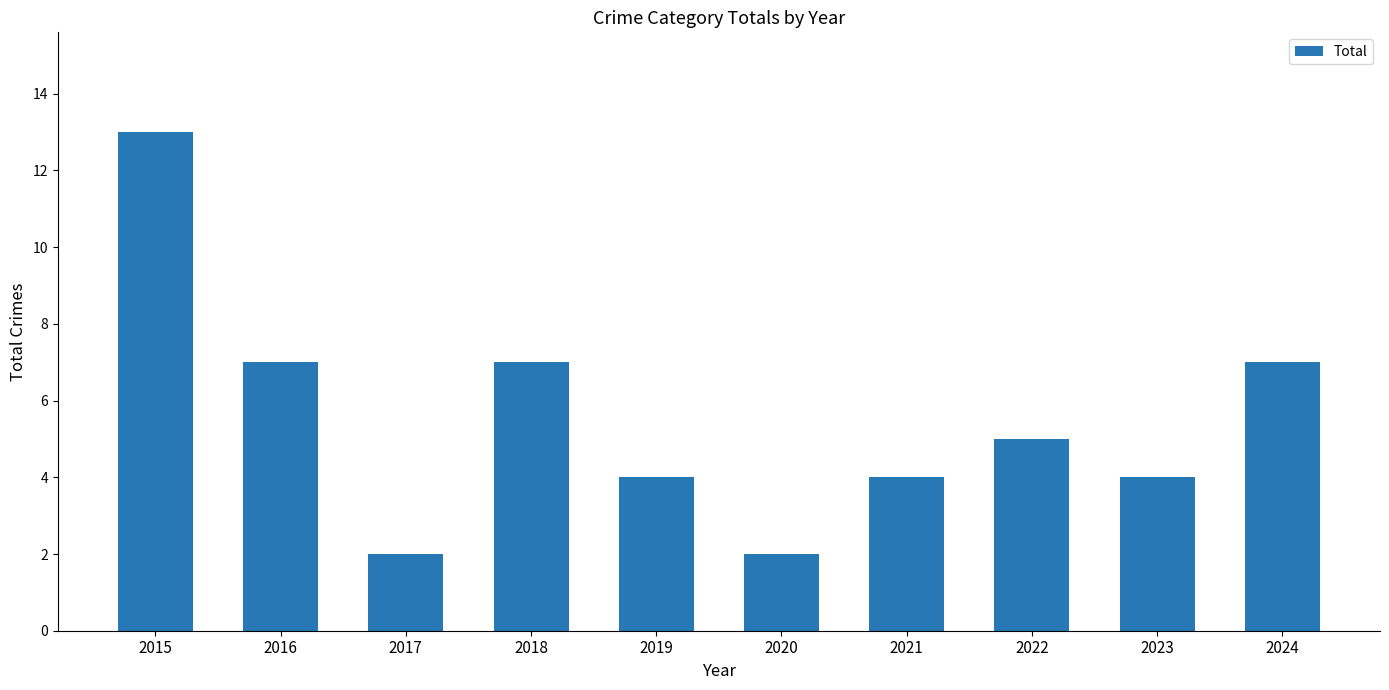

How many data points does each series have?

10